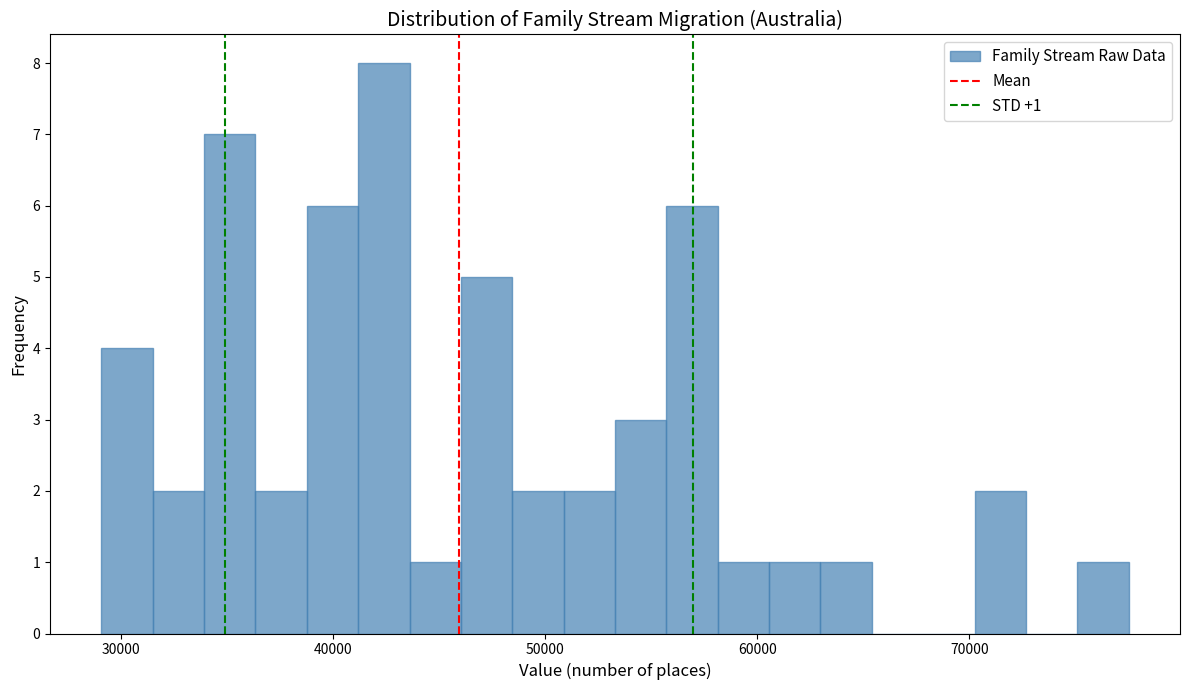

Around what value on the x-axis is the tallest bar? Give the approximate position of its centre, as read against the axis.

42000